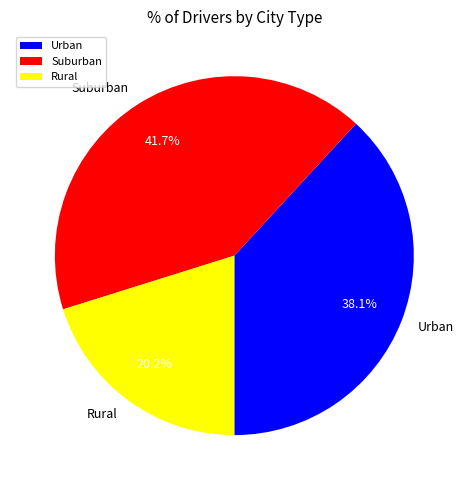

Count the number of slices in the pie.

3